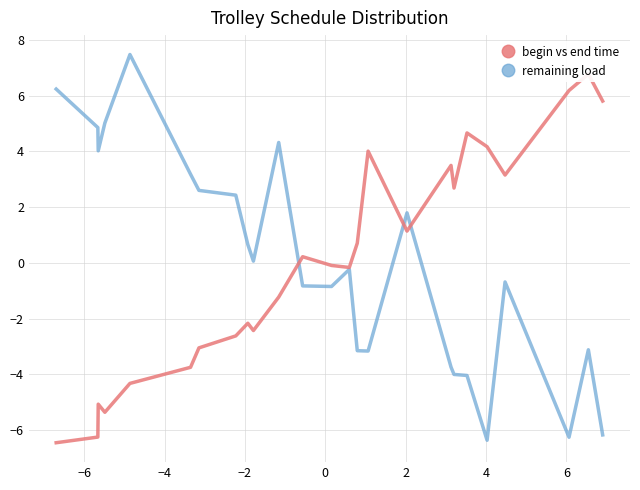

What is the maximum value for remaining load?

7.5